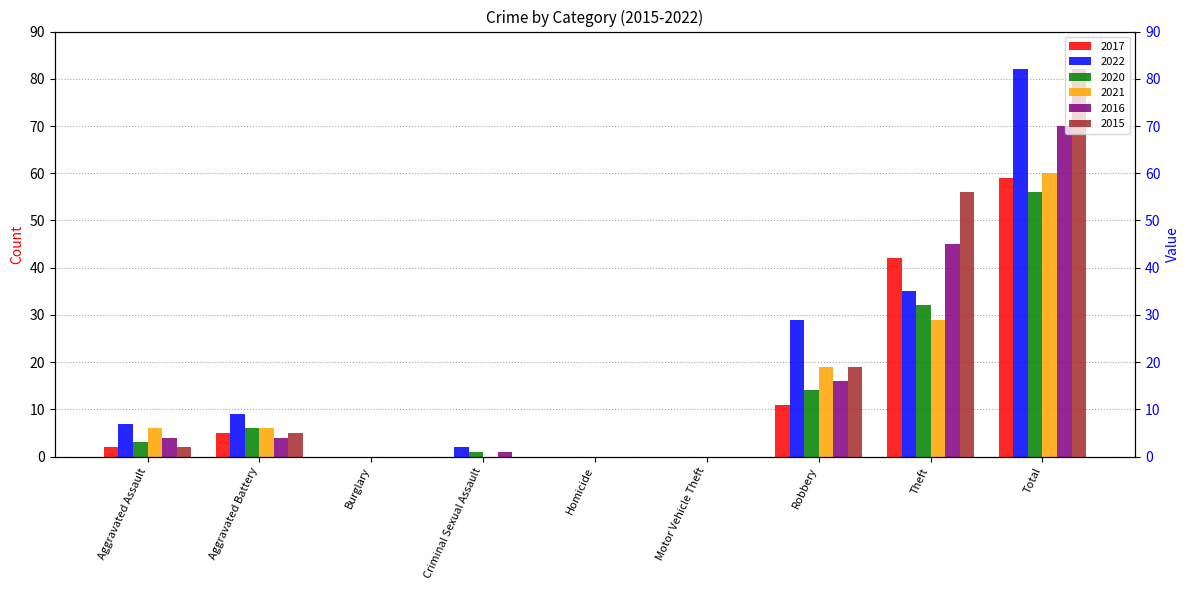

Count the number of categories in the chart.

9